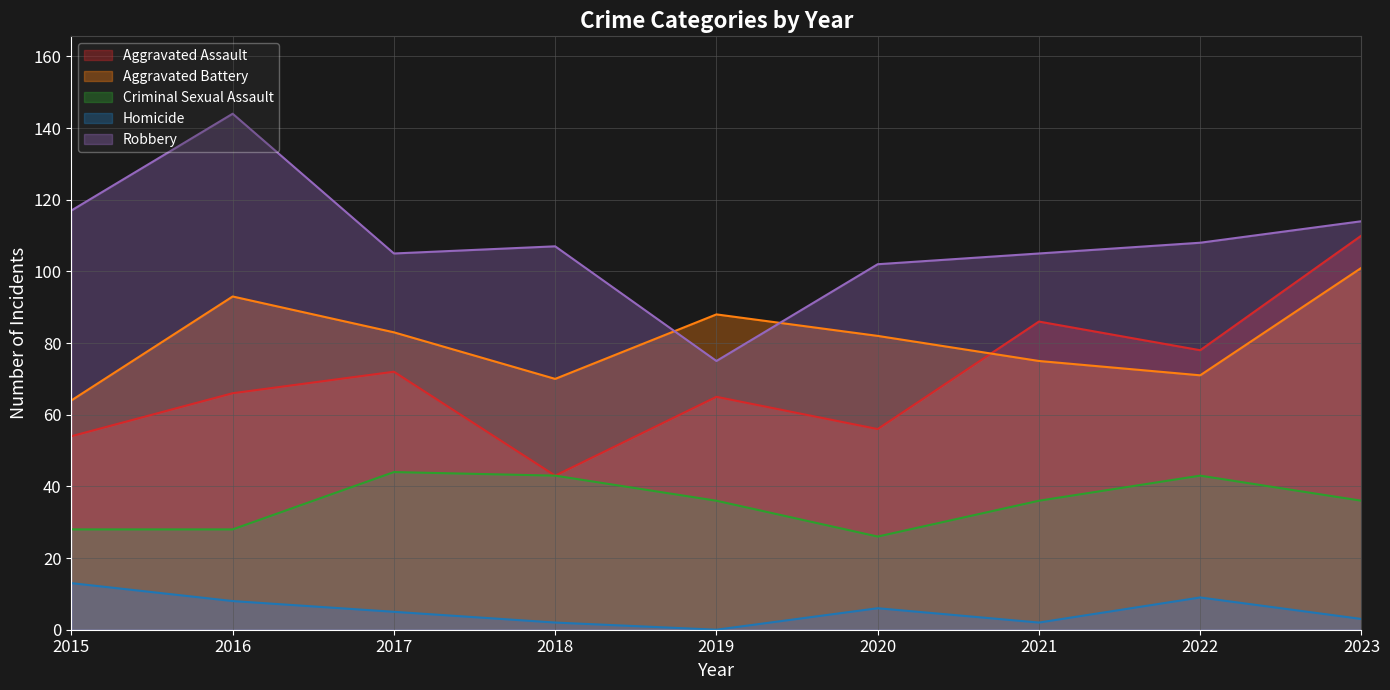

Read the Robbery value at 2023.

114